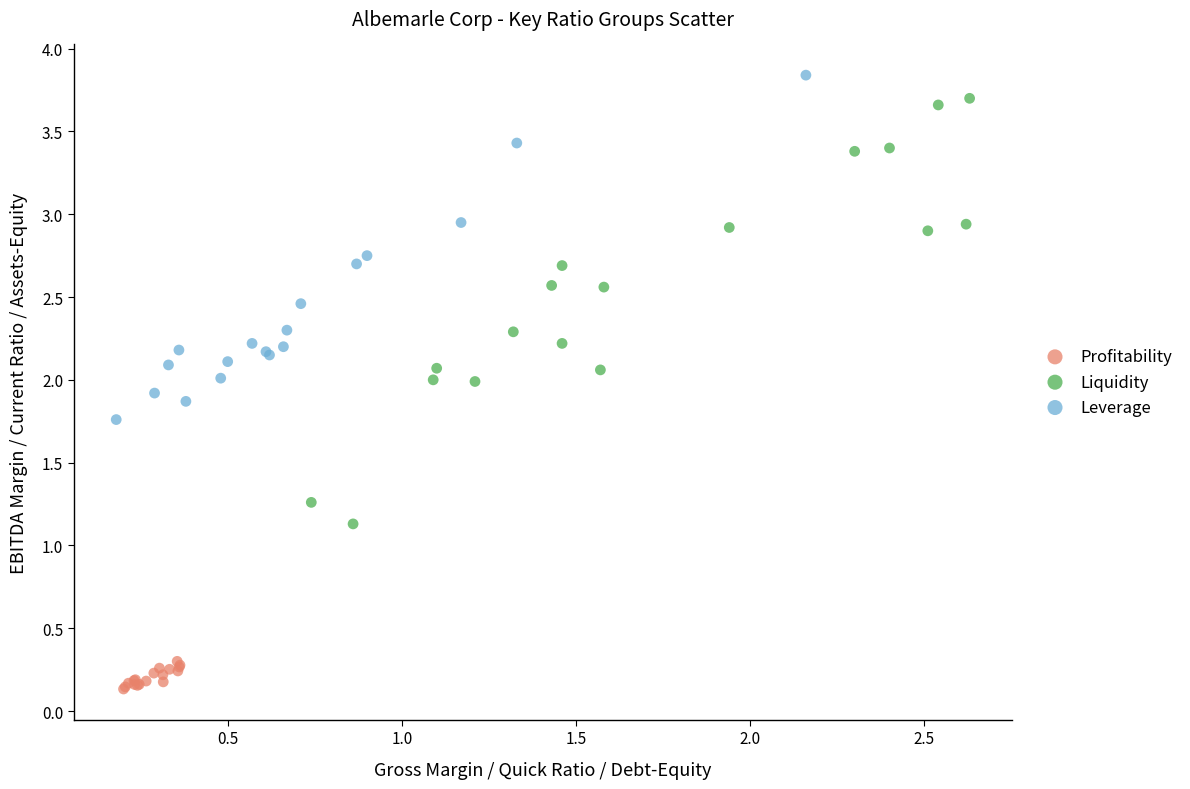

Which series contains the highest Y value?

Leverage